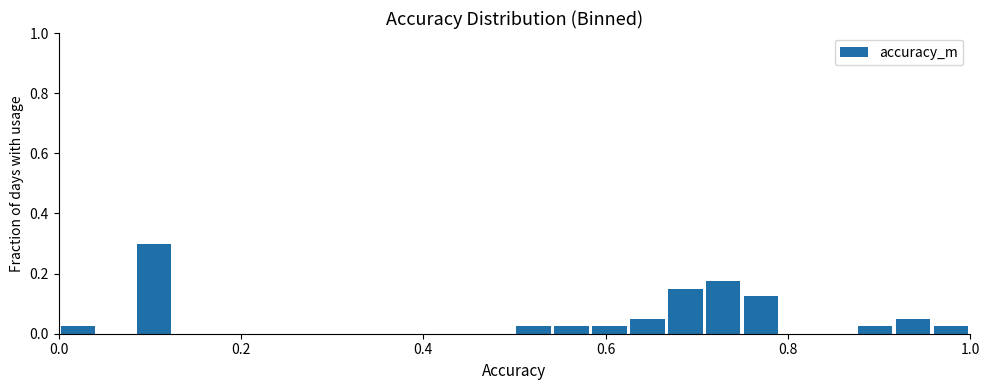

Read against the x-axis, roughly where is the centre of the tallest bar?

0.10